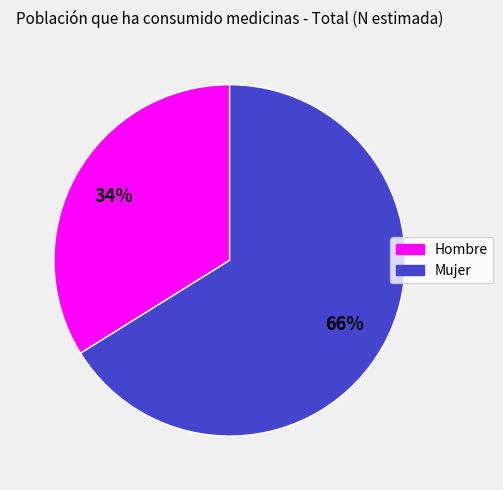

What is the smallest slice in the pie chart?

Hombre